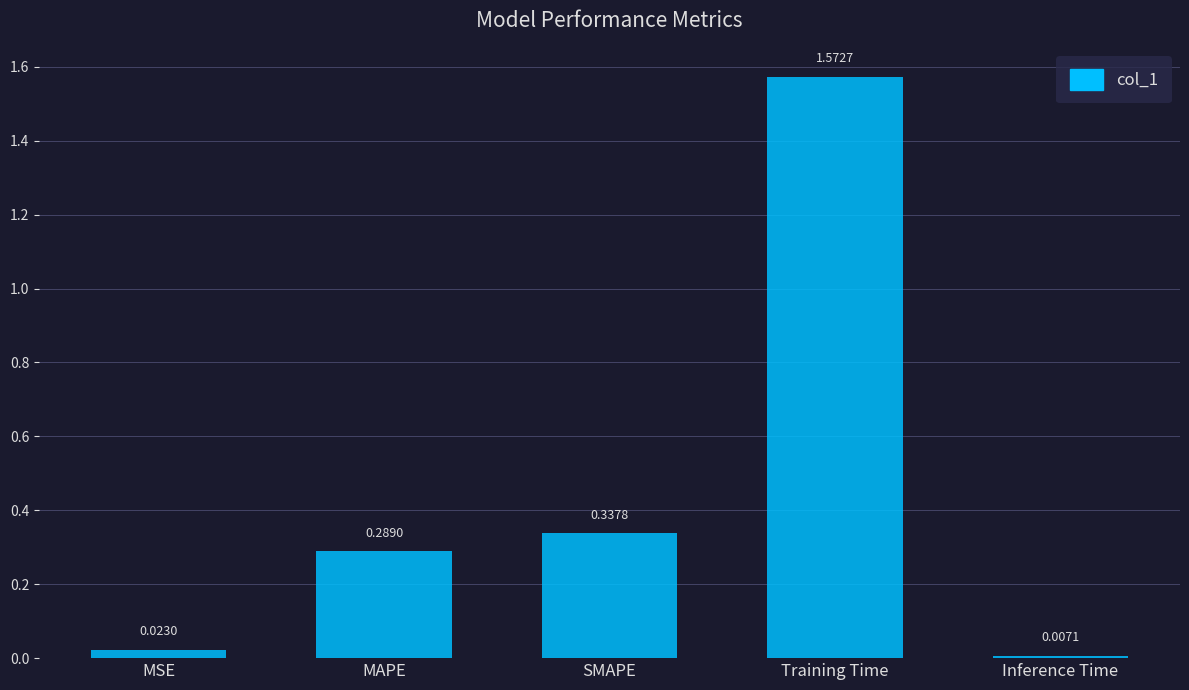

Rank the categories by value from lowest to highest.

Inference Time, MSE, MAPE, SMAPE, Training Time